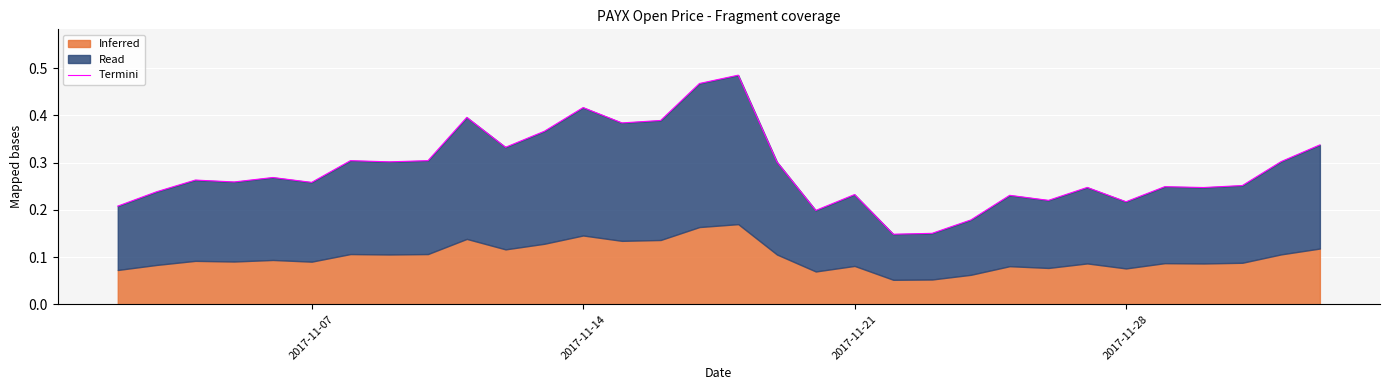

How many interior local peaks (higher than both neighbors) does the data have?

10